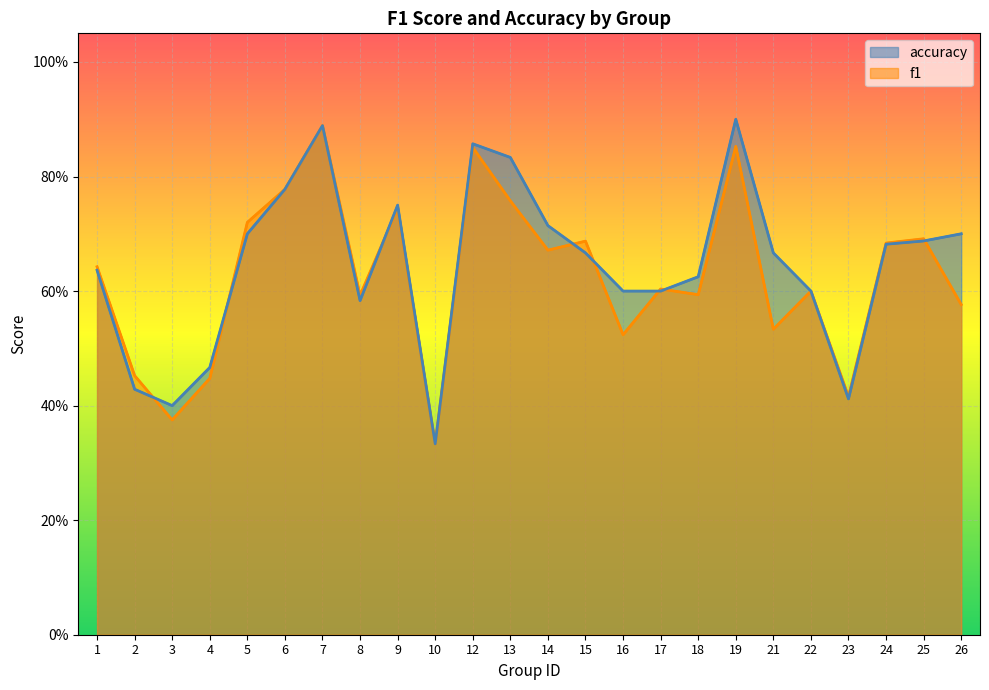

Rank the series at 21 from lowest to highest value.

f1, accuracy